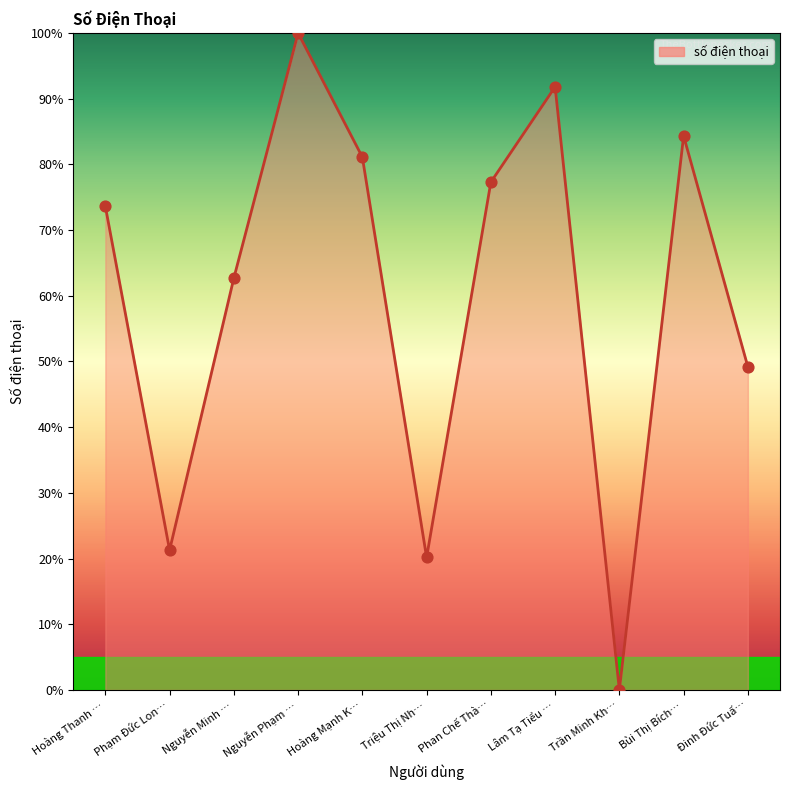

Between Phạm Đức Lon… and Bùi Thị Bích…, which is larger?

Bùi Thị Bích…